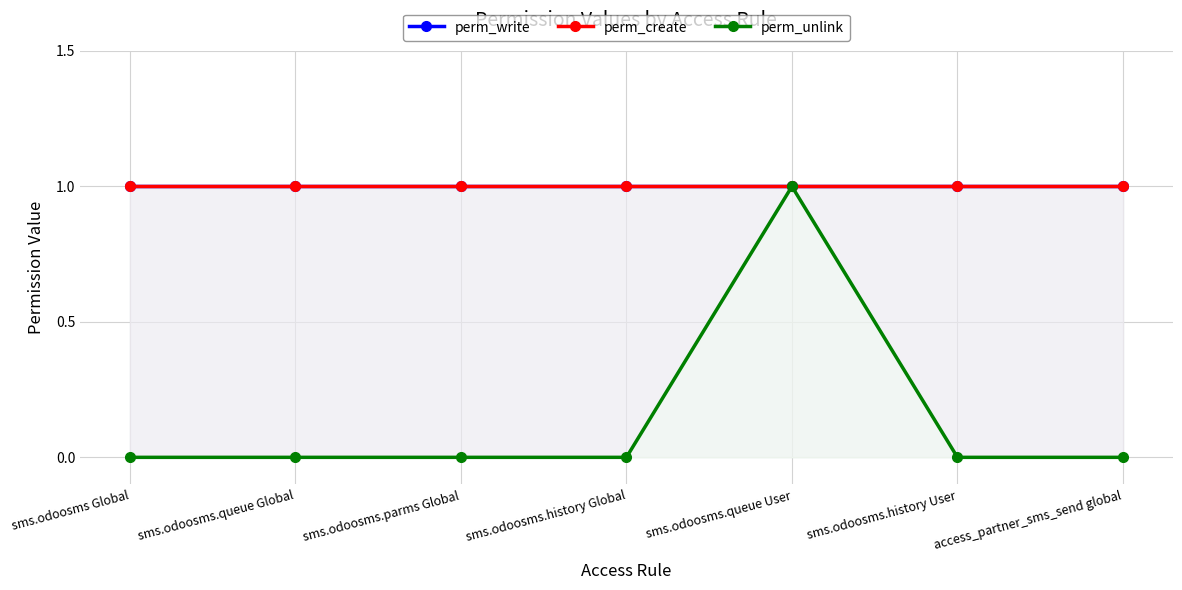

The value of perm_write at sms.odoosms.history Global is 1. True or false?

True